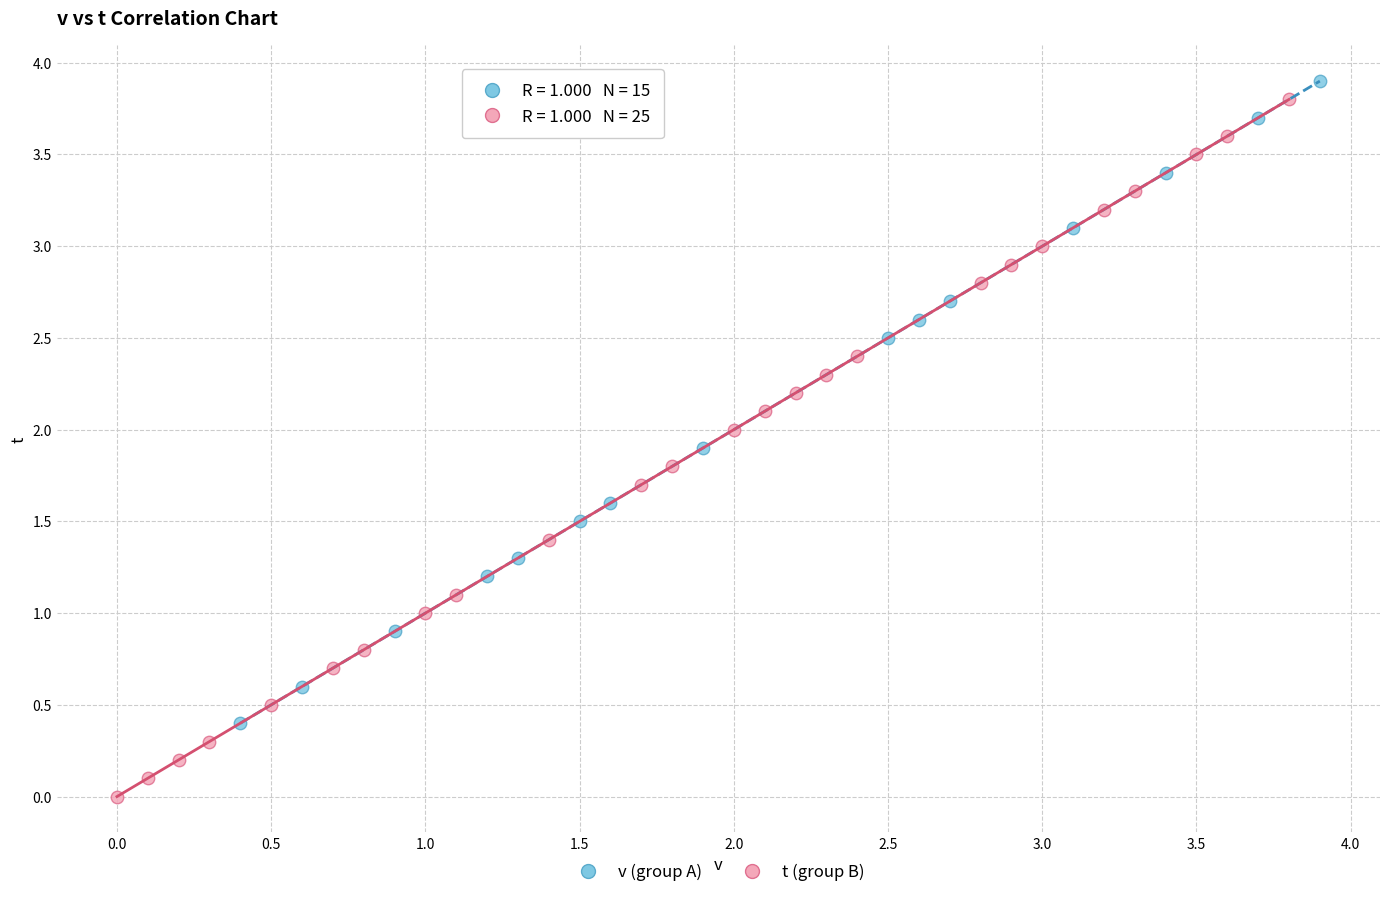

Which series contains the lowest Y value?

t (group B)